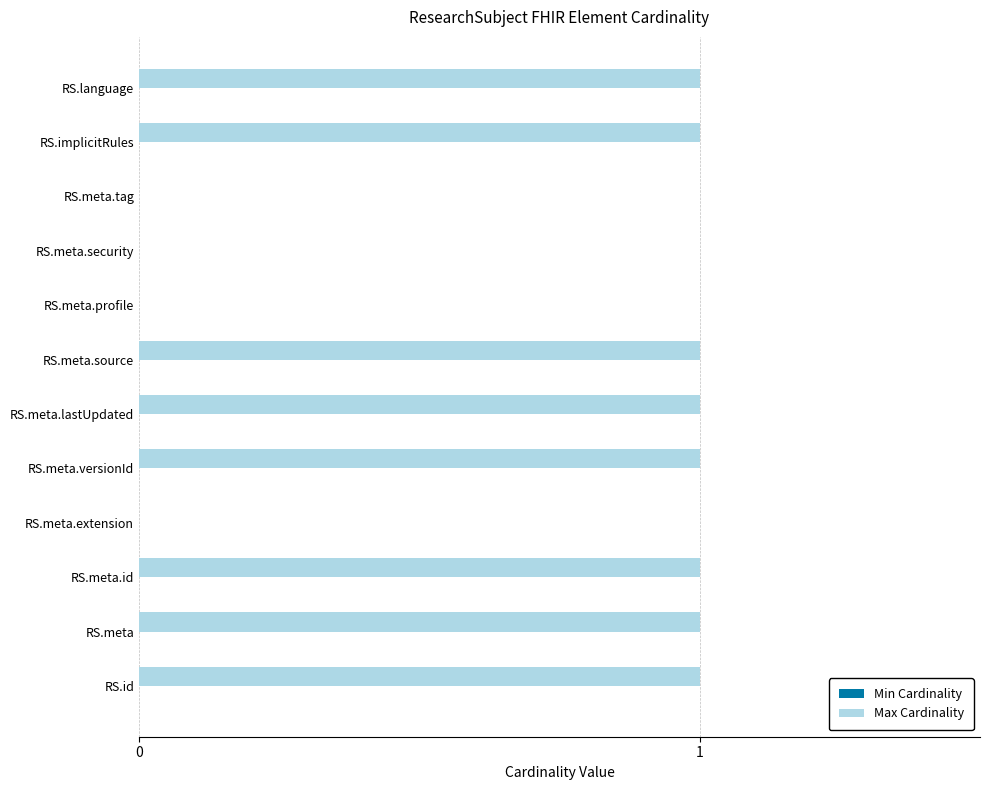

True or false: the data shows 0 at RS.meta.profile.

True